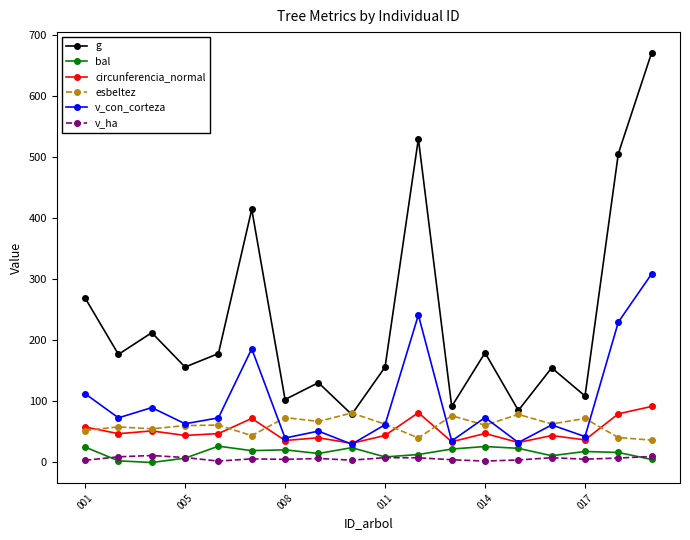

True or false: v_con_corteza and g intersect in this chart.

False